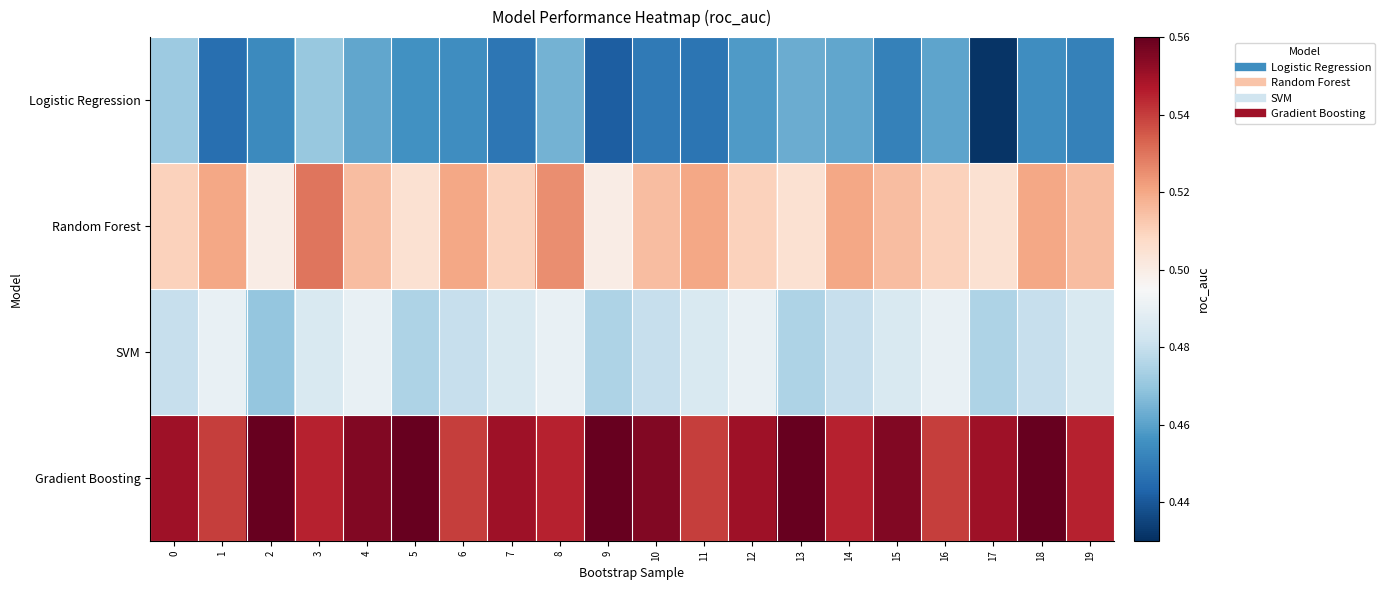

Rank the series by their maximum value, from lowest to highest.

row_0, row_2, row_1, row_3